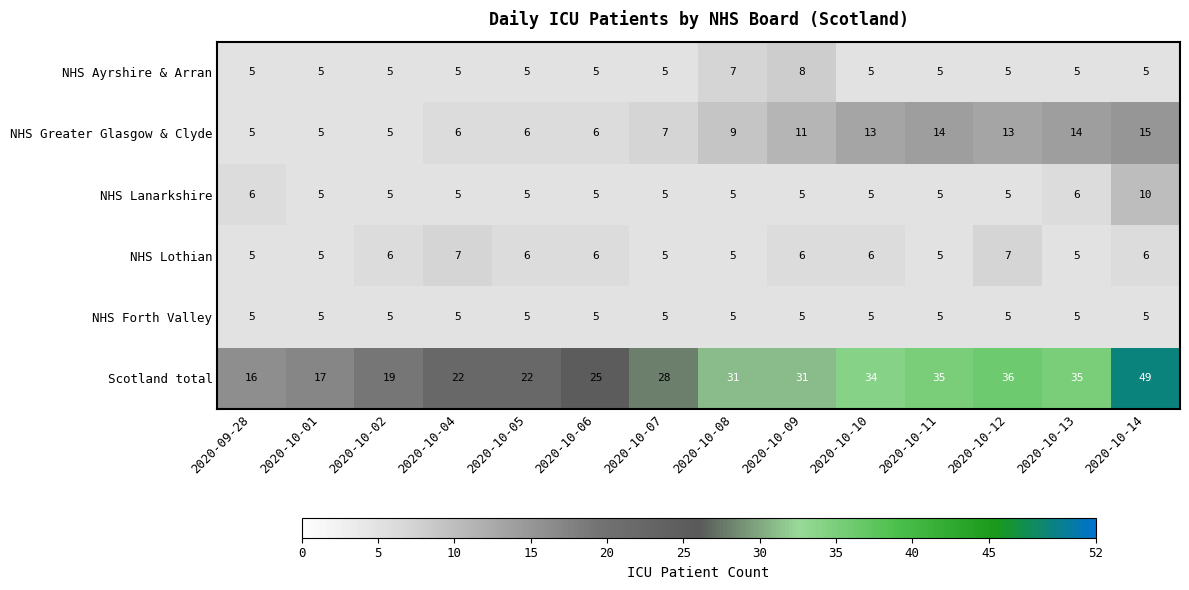

What is the difference between the Scotland total values at 2020-10-14 and 2020-10-13?

14